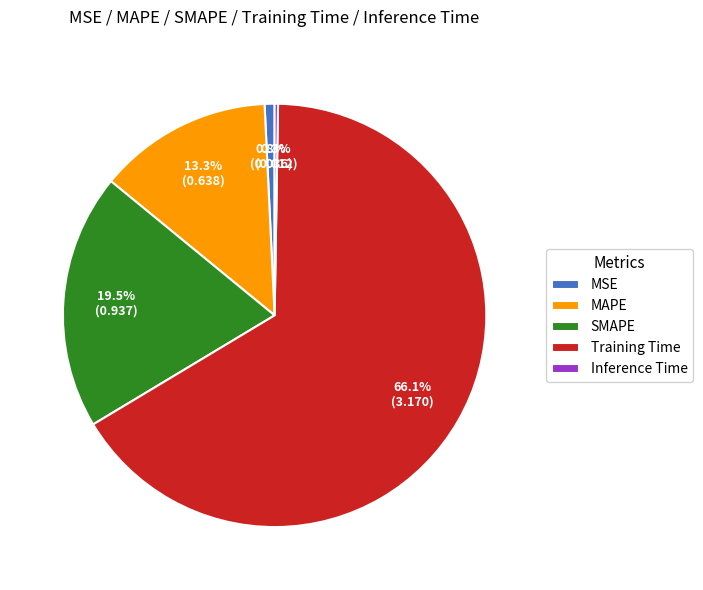

Is Training Time the majority of the pie?

Yes